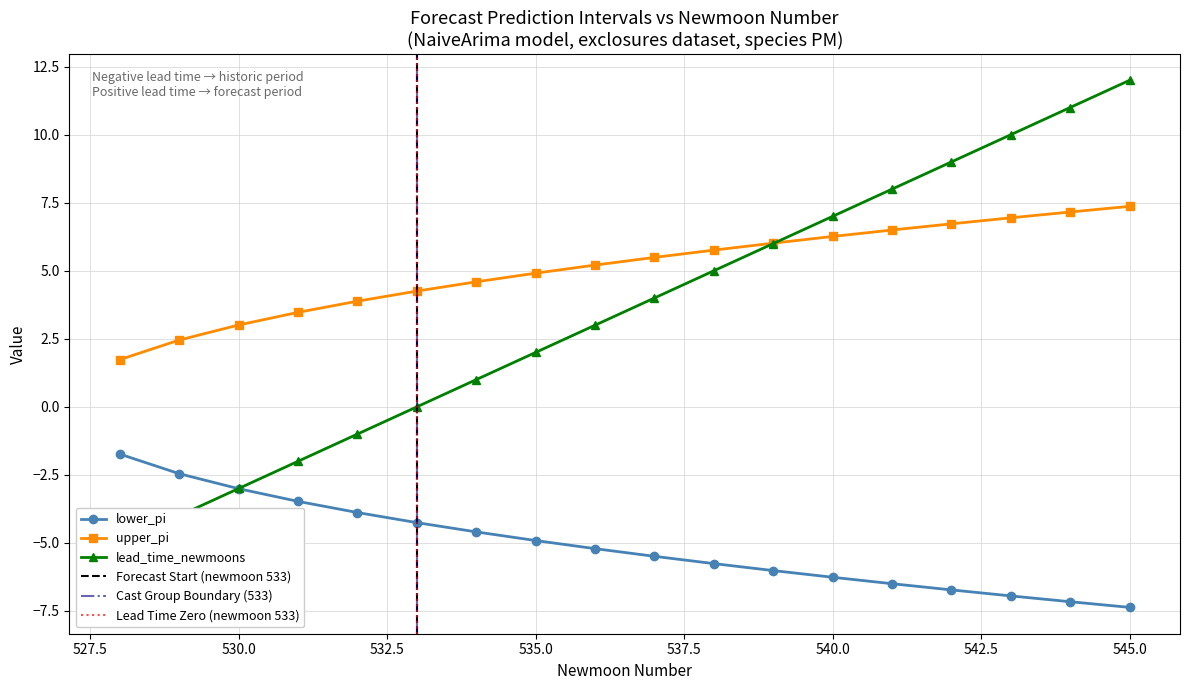

Is this an area chart (filled region under the line)?

No